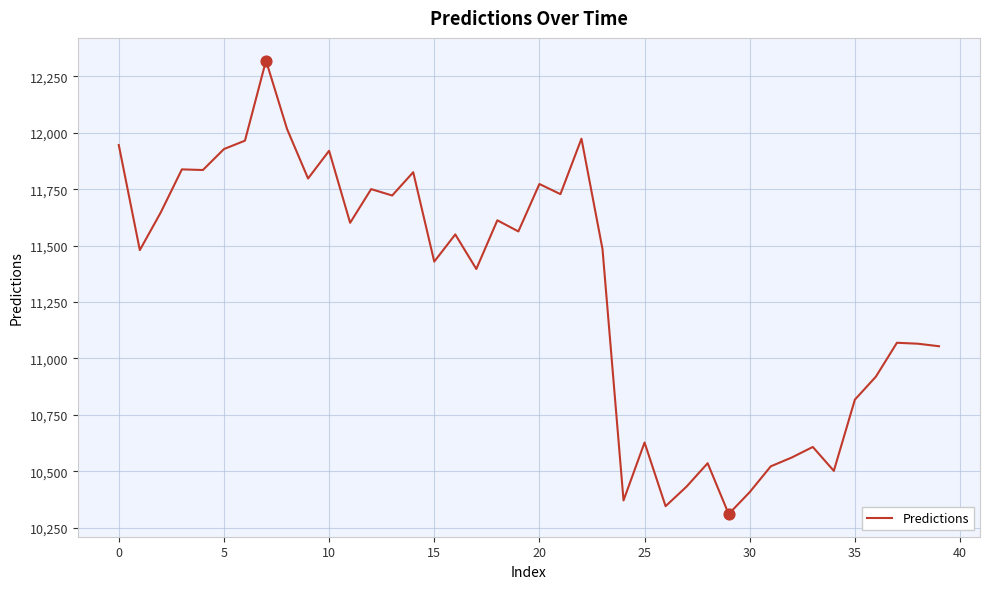

What is the greatest value displayed?

12320.3